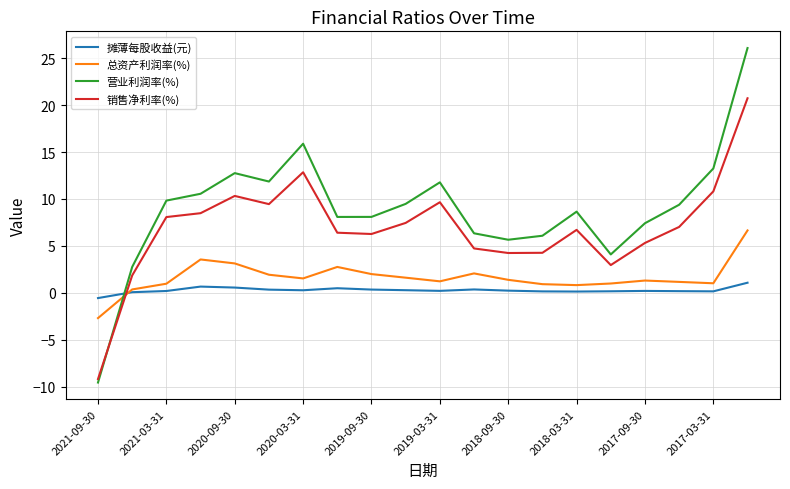

What is the difference between the maximum and minimum values in the 销售净利率(%) series?

29.9